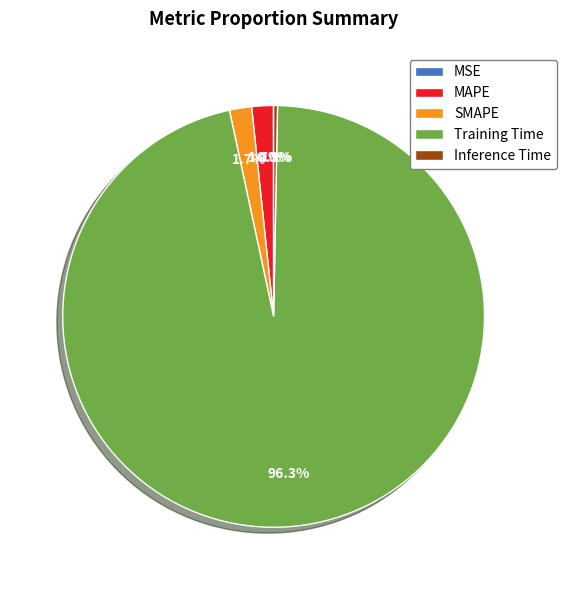

Which slice is the largest?

Training Time